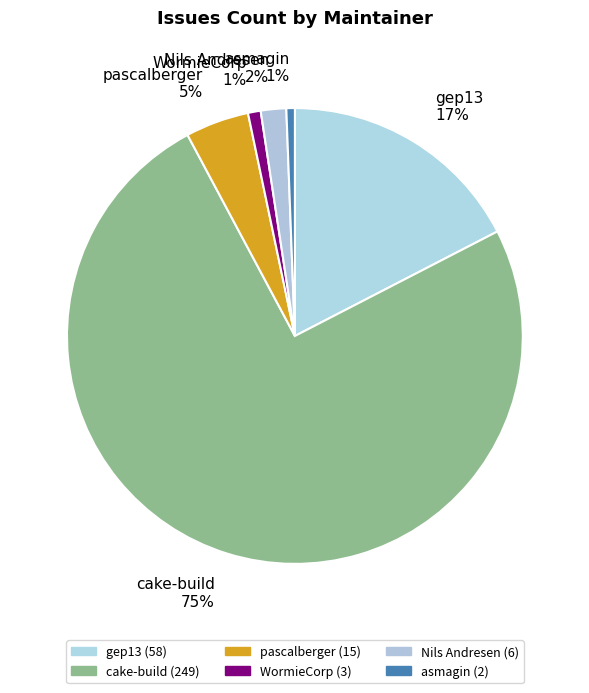

To the nearest percent, what is the difference between the asmagin 1% and pascalberger 5% slice percentages?

4%